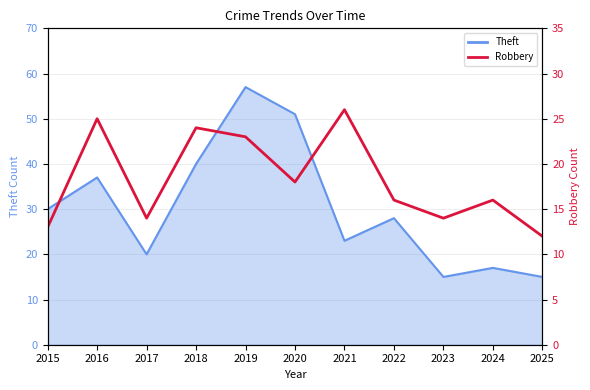

How many interior local valleys (lower than both neighbors) does the data have?

3